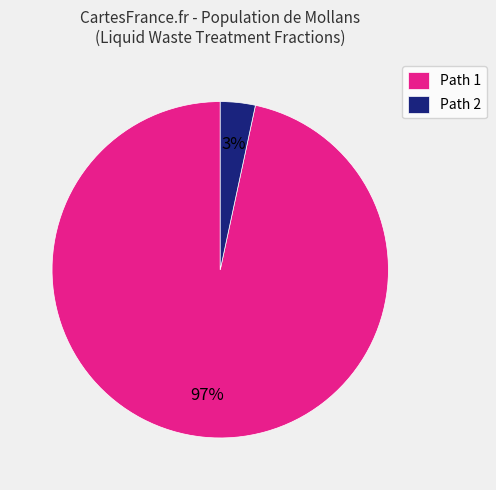

How many segments does this pie chart have?

2